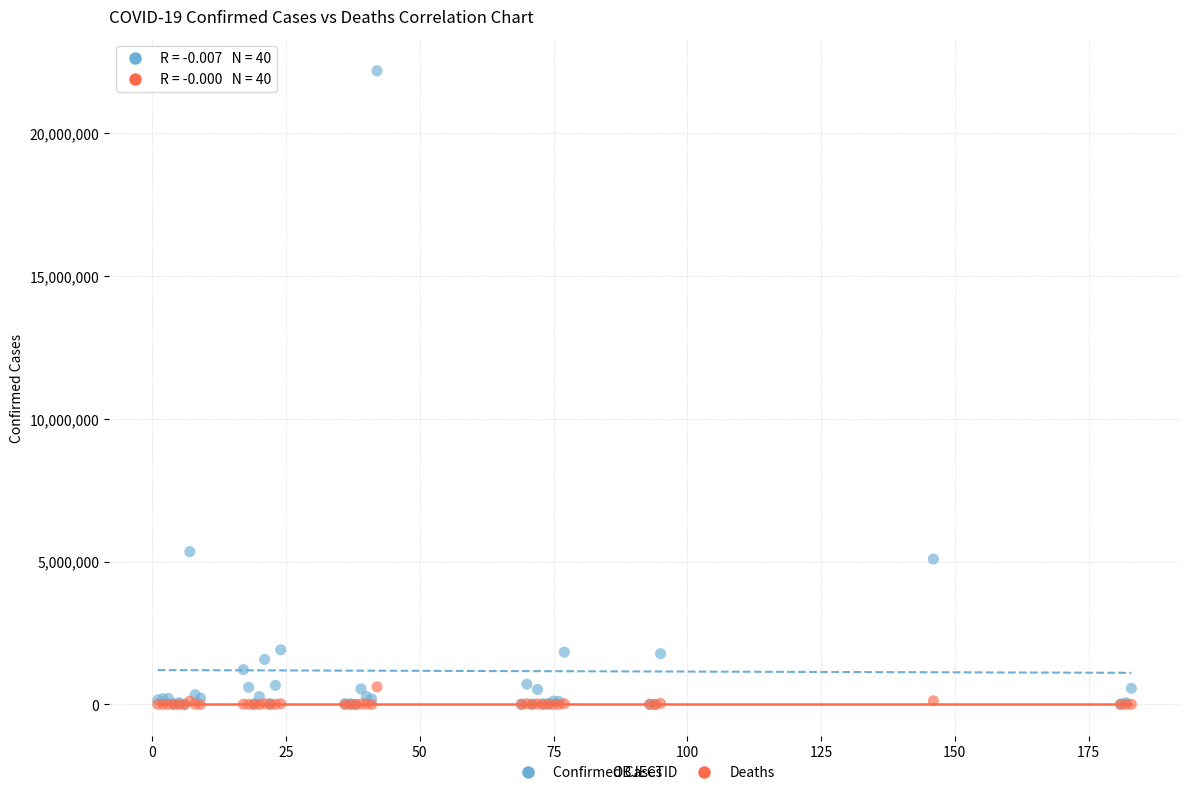

In the Confirmed Cases series, what Y value is closest to 11089854?

5350867